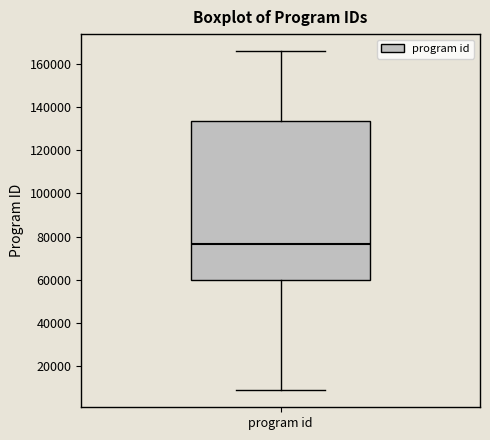

Transcribe this box plot: give where the median line is, the range the box spans, and where the two whiskers end, as read against the y-axis. The values are not printed on the chart, so give them approximately, as read against the axis.

median 76000, box 60000 to 134000, whiskers 8000 to 166000